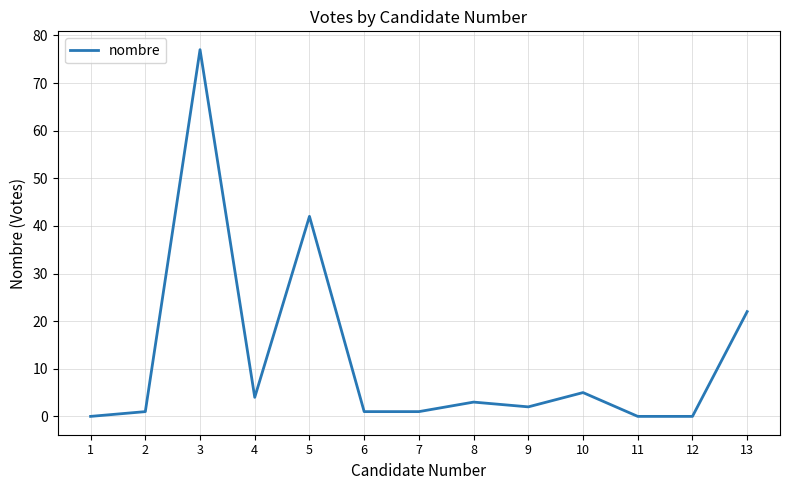

True or false: the data shows 1 at 7.

True